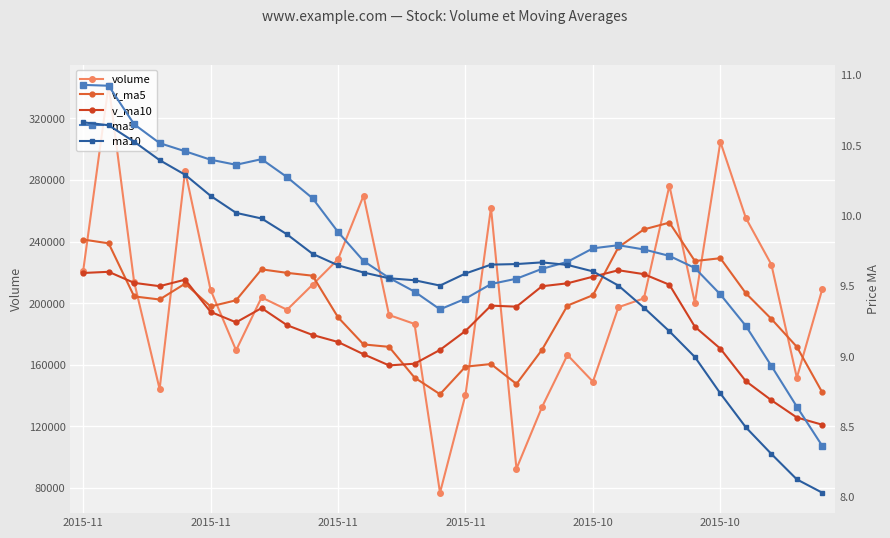

In ma5, how many points are lower than both neighbors (excluding endpoints)?

2